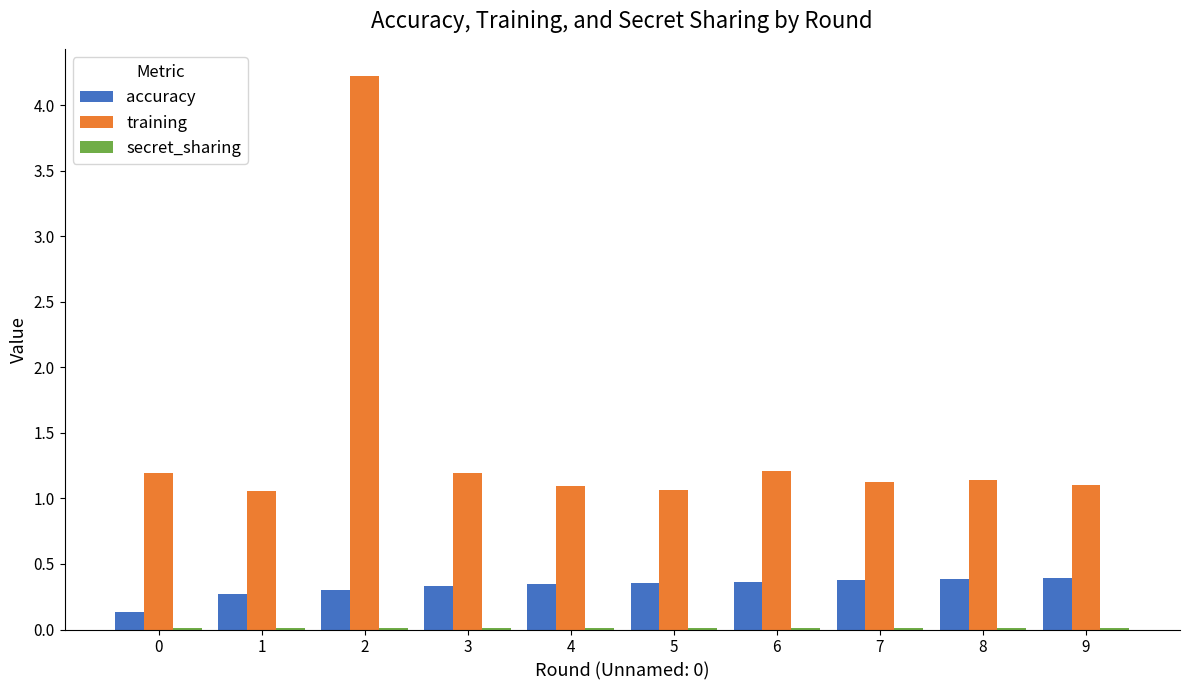

The value of training at 4 is 0.4. True or false?

False